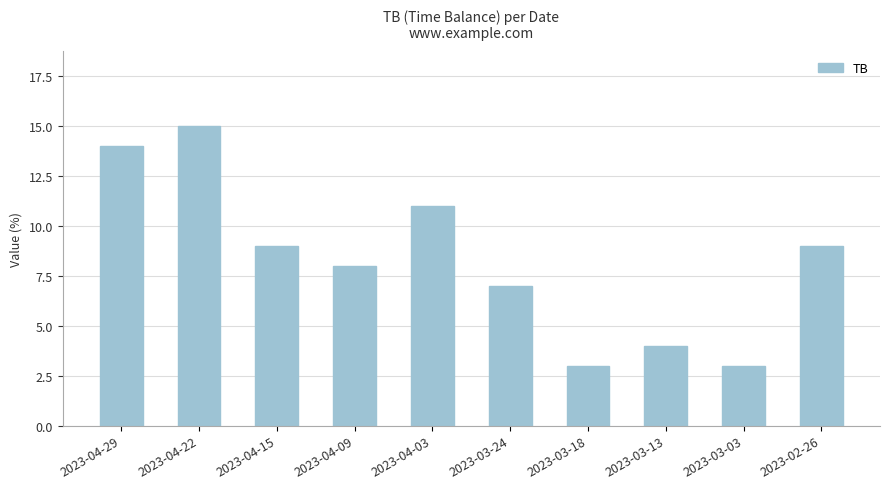

What is the difference between the values at 2023-03-18 and 2023-04-03?

8